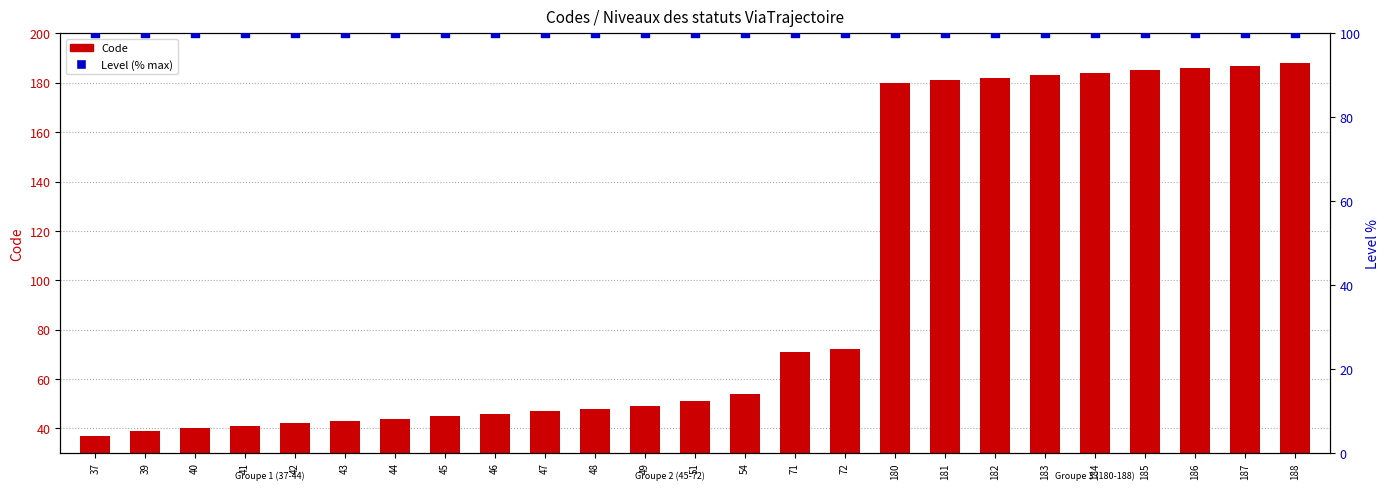

Which series has the largest total across all categories?

Level (% max)